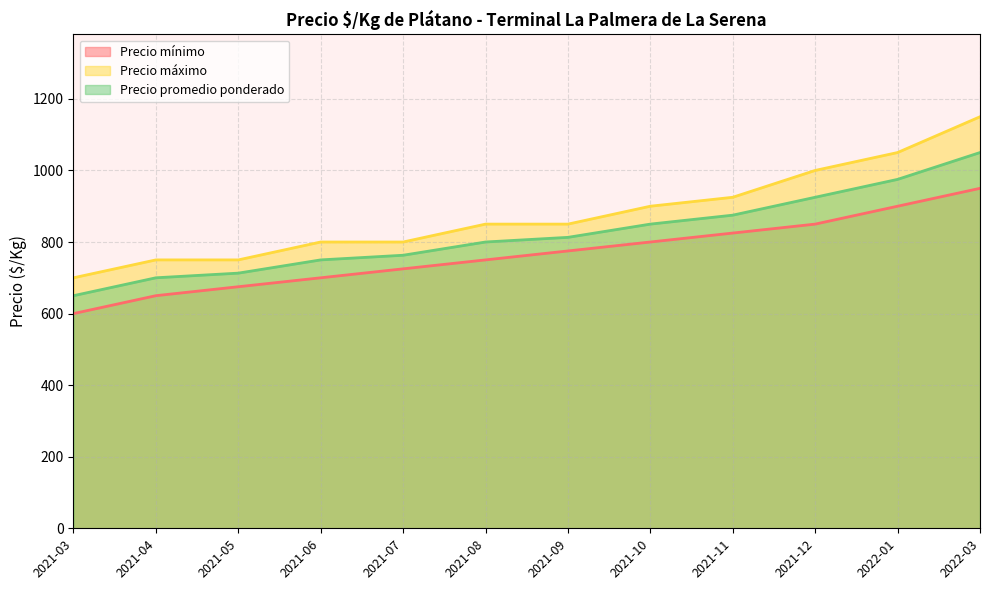

What is the greatest value displayed?

1150